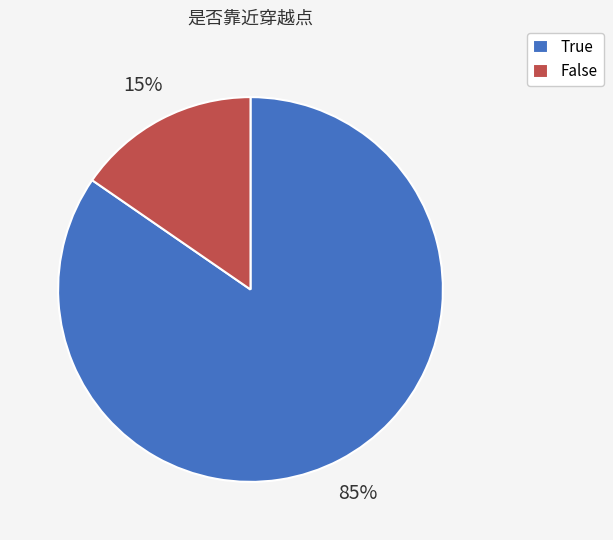

What is the smallest slice in the pie chart?

False